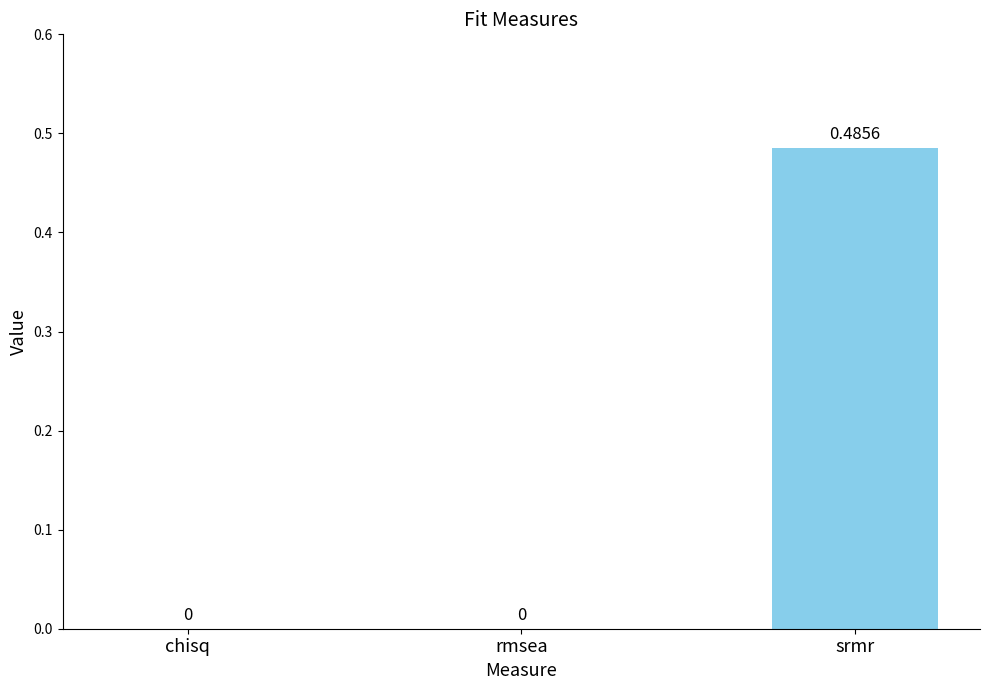

Are the bars horizontal?

No